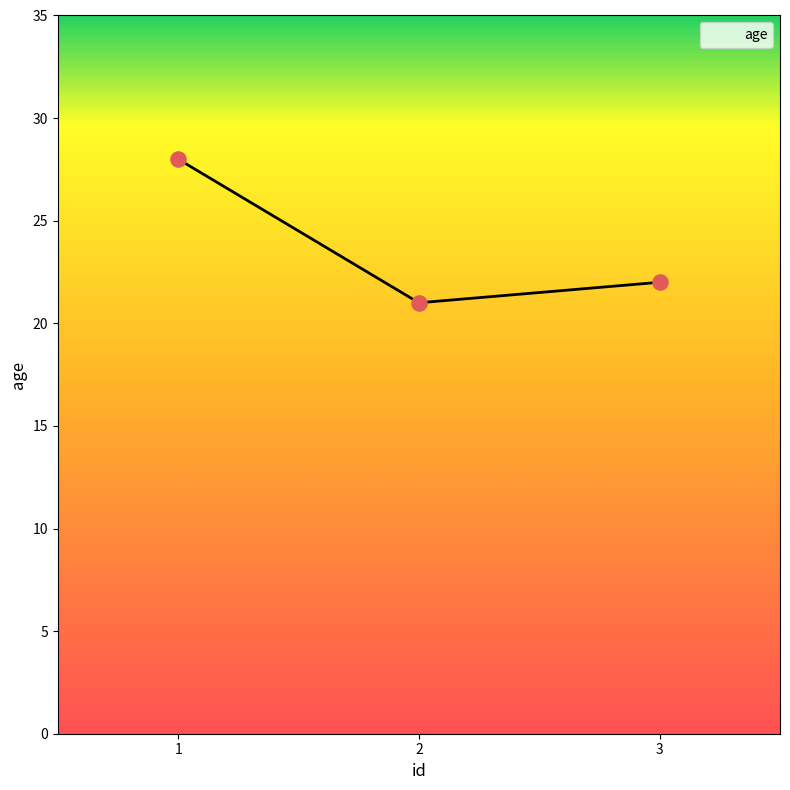

Which has a higher value, 1 or 3?

1